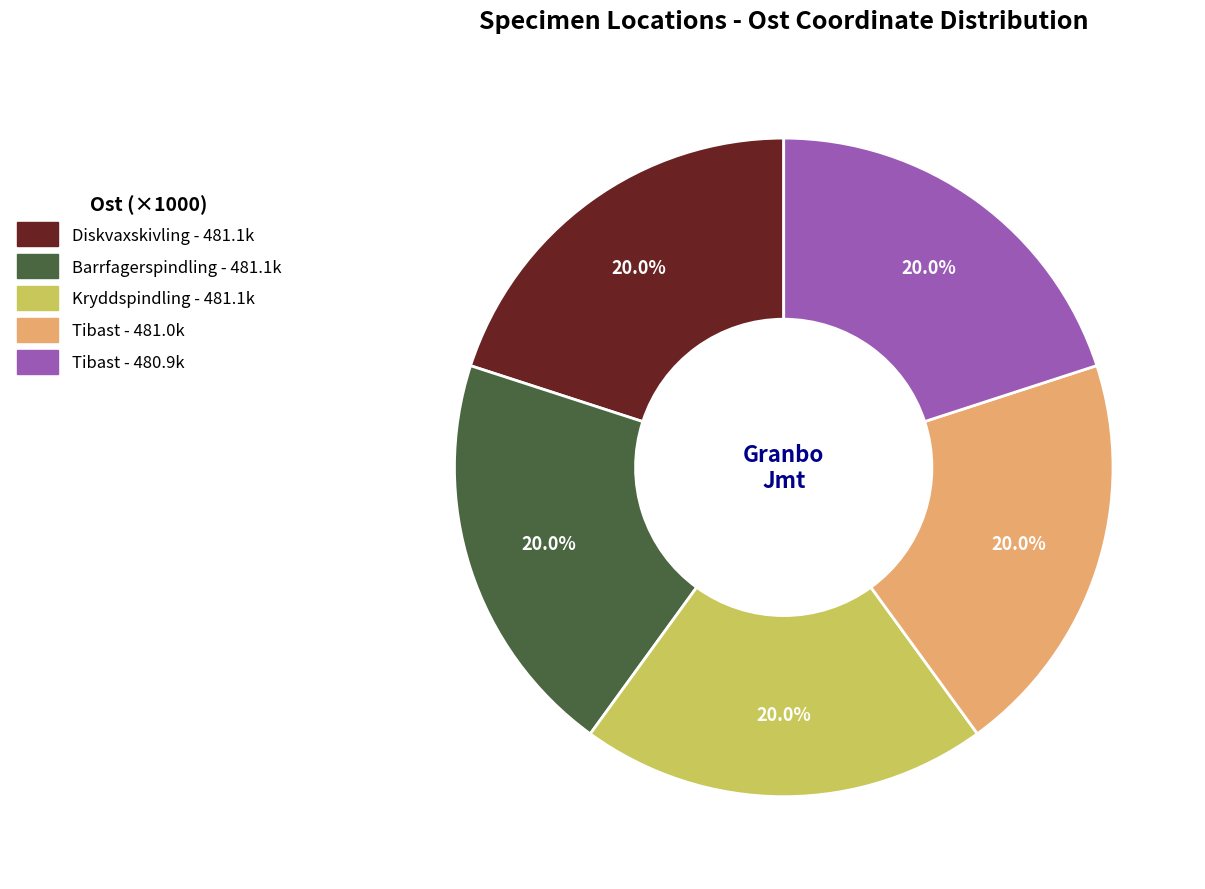

How many slices are in this pie chart?

5